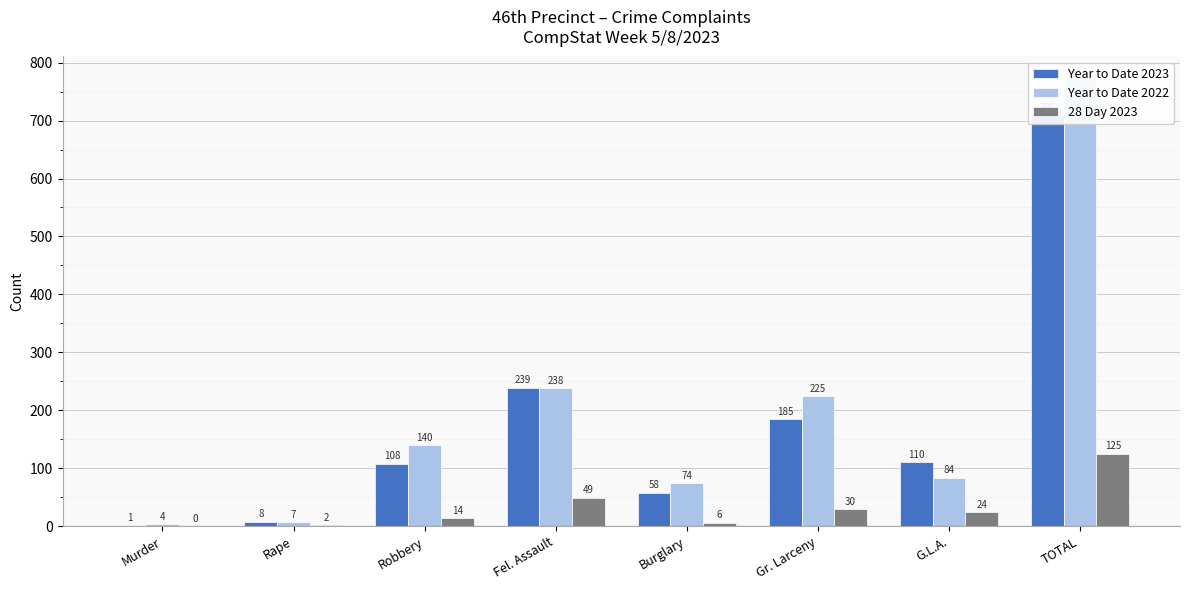

The value of Year to Date 2022 at Gr. Larceny is 225. True or false?

True